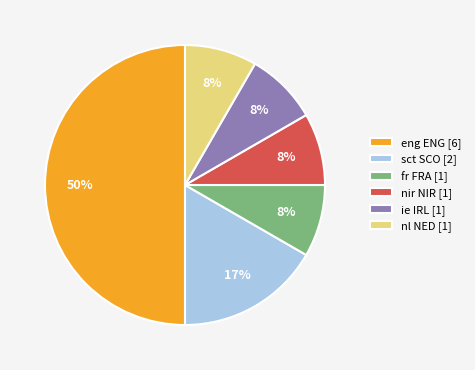

Approximately how many times larger is the value at nl NED compared to nir NIR?

1.0